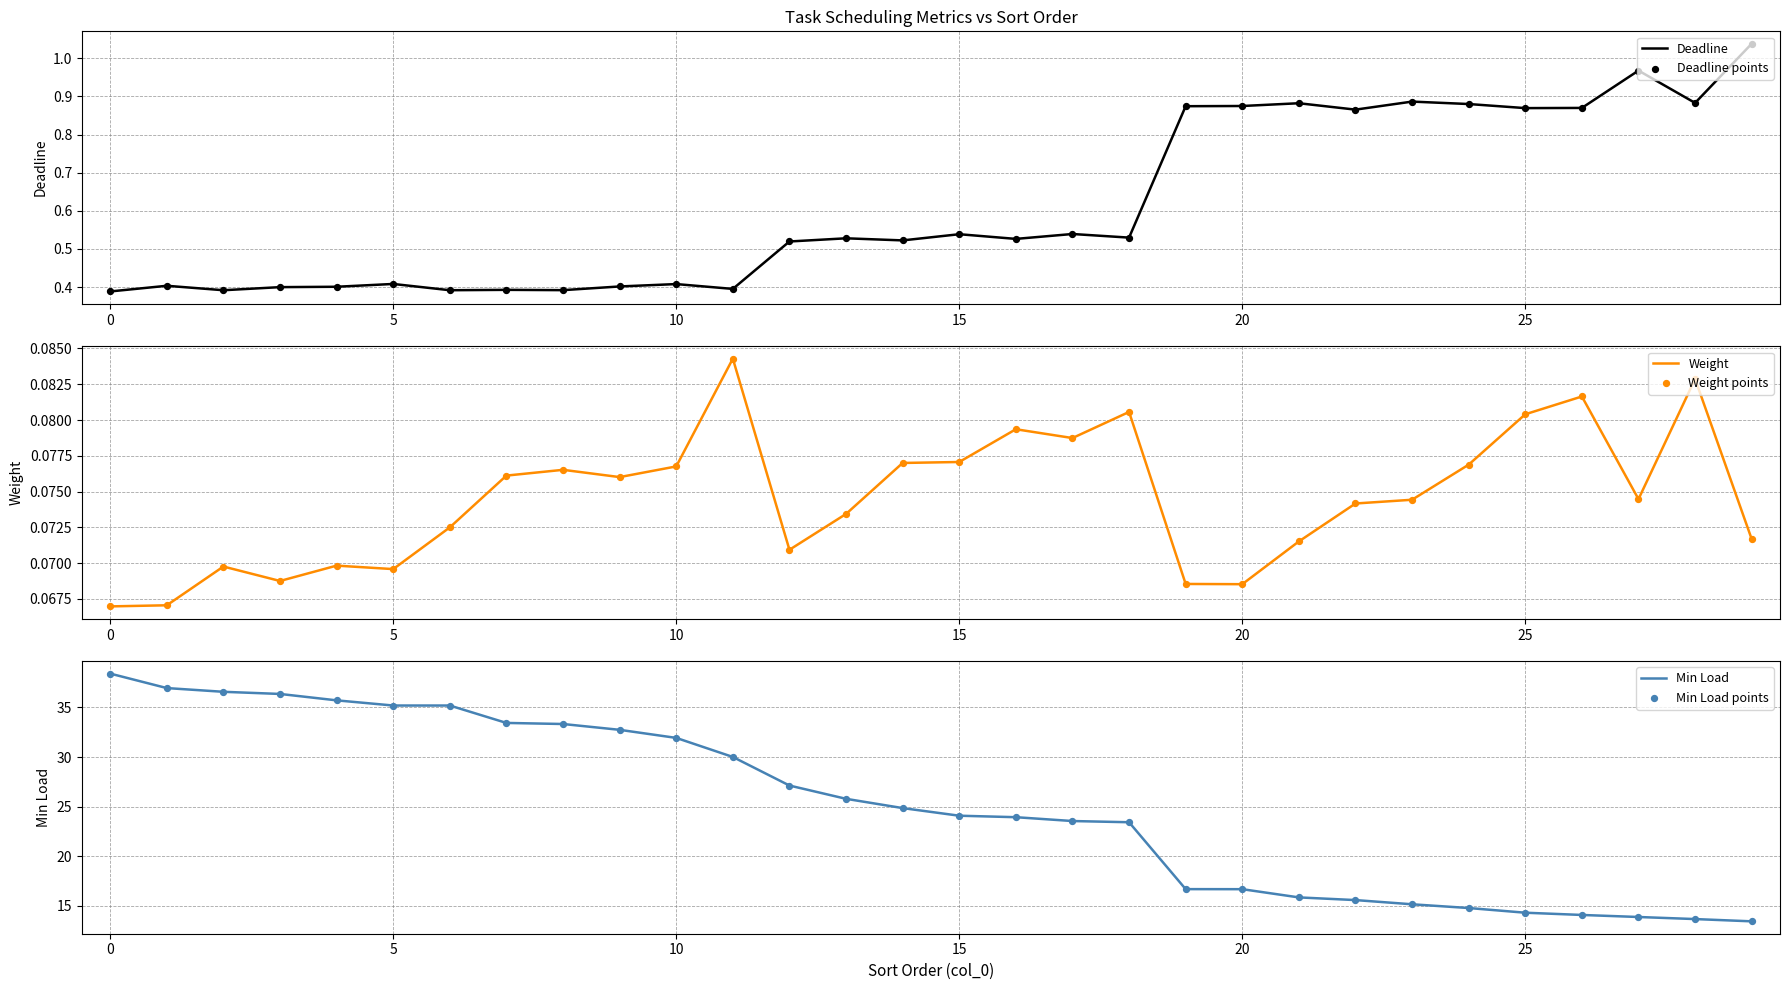

What are all the series names shown in the legend?

Deadline, Deadline points, Weight, Weight points, Min Load, Min Load points